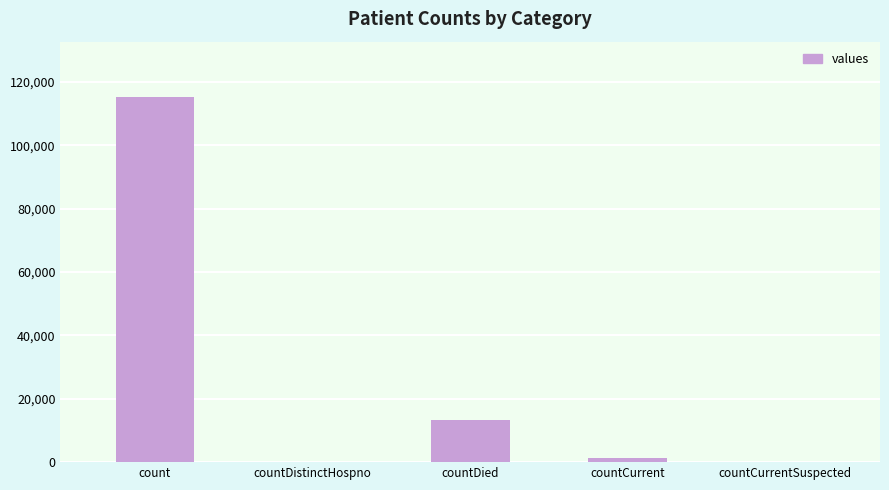

What is the sum of all values?

130105